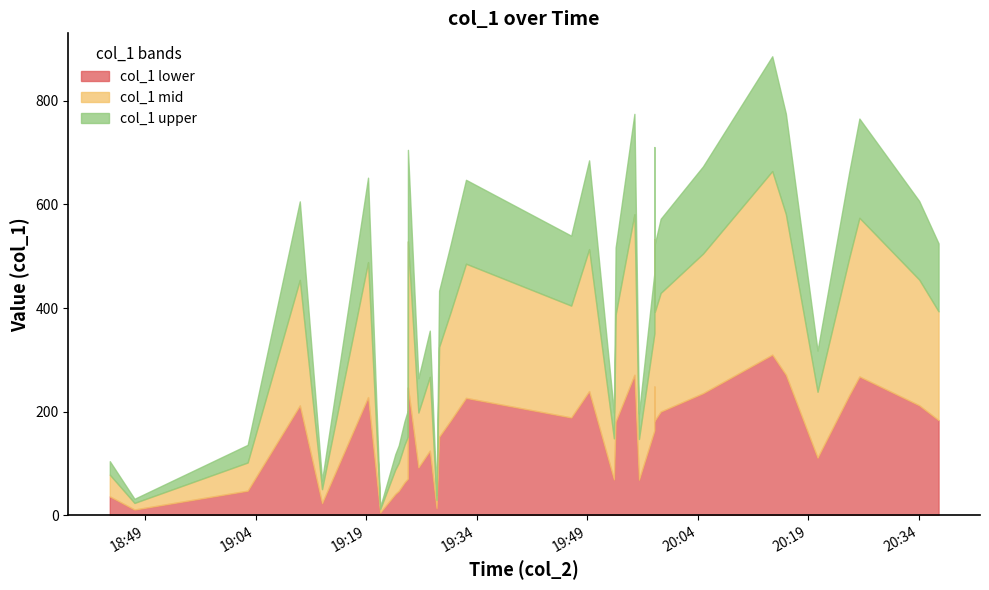

What is the smallest value displayed?

16.0